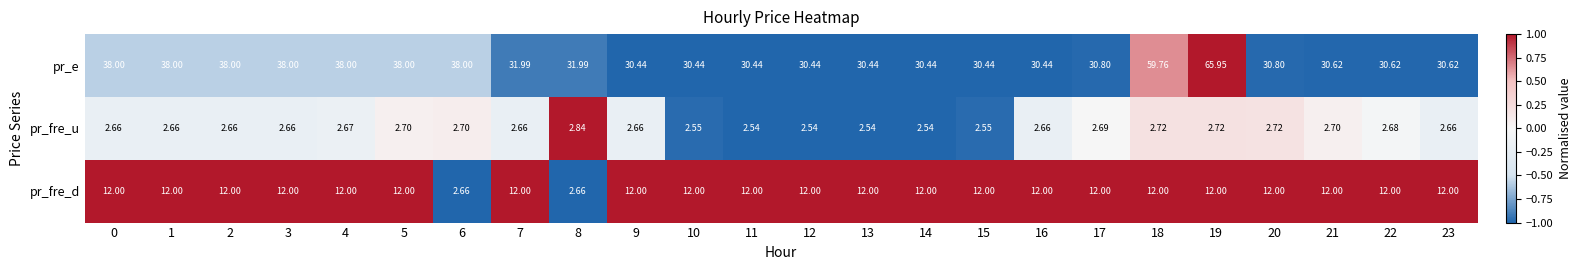

Is the value of pr_e at 8 greater than the value of pr_fre_u at 2?

Yes